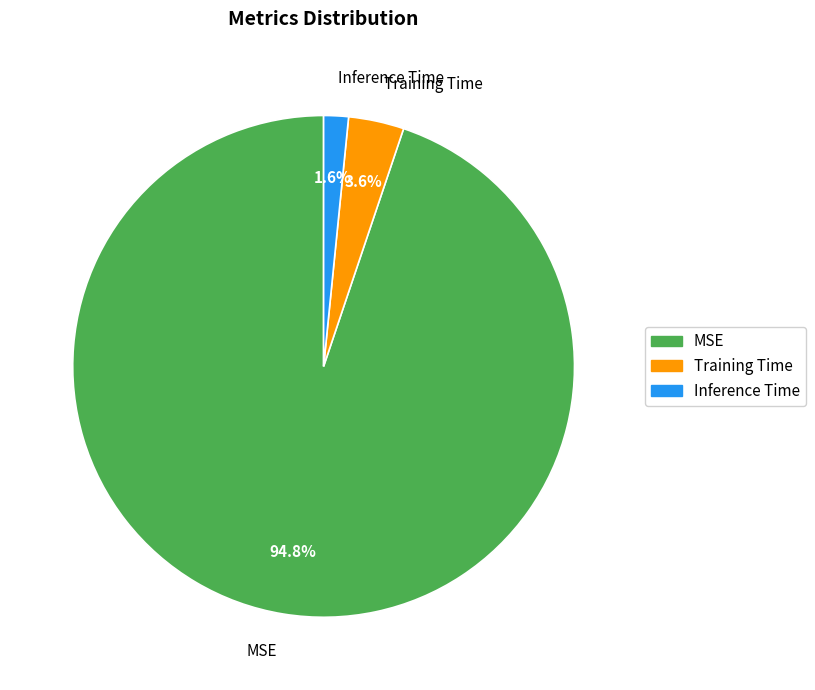

Which slice represents more than half of the pie?

MSE